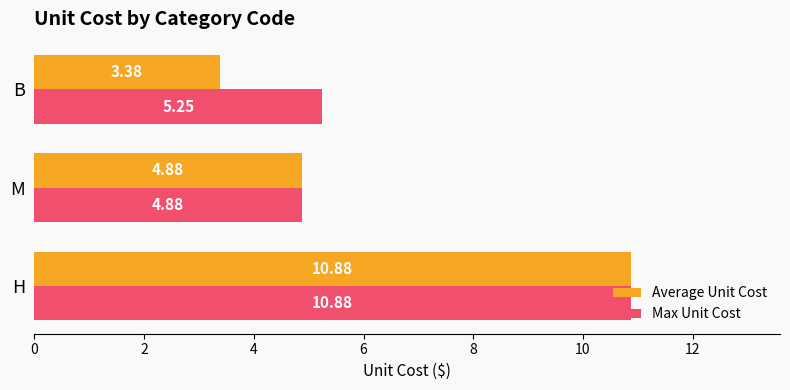

Rank the categories by Average Unit Cost value from lowest to highest.

B, M, H